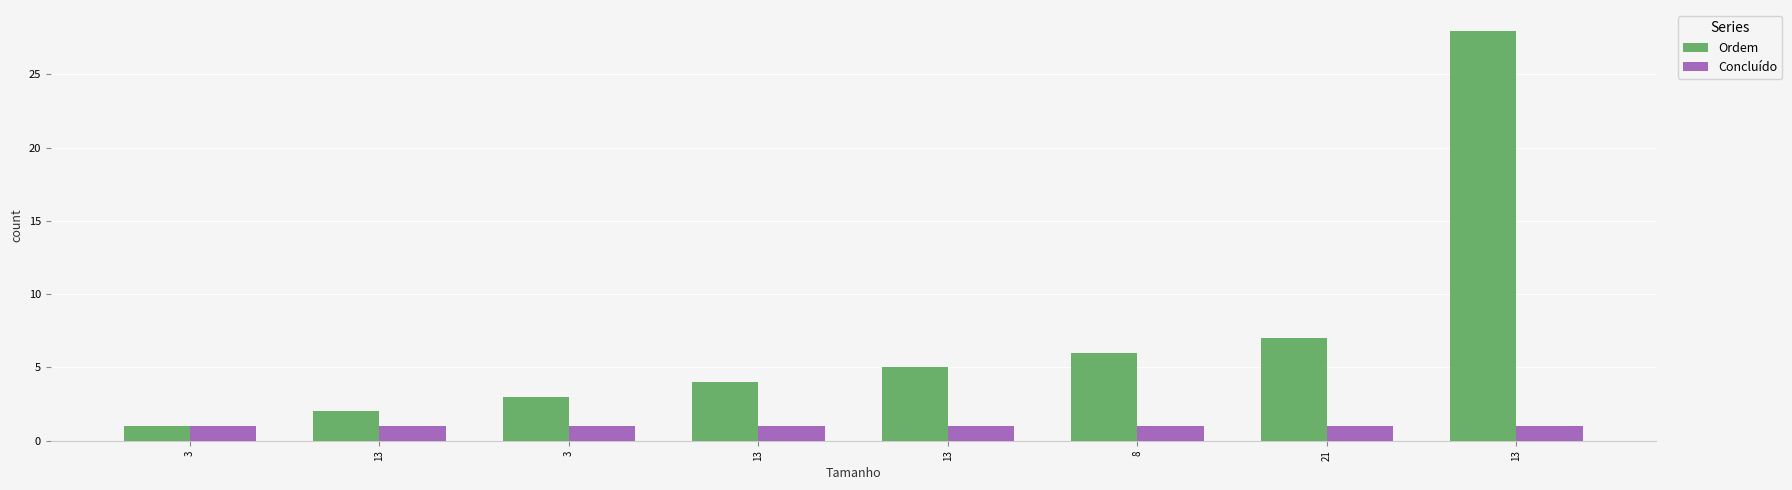

At which label is Concluído closest to 1?

3